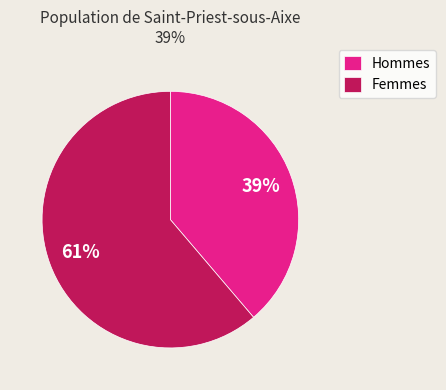

Count the number of slices in the pie.

2